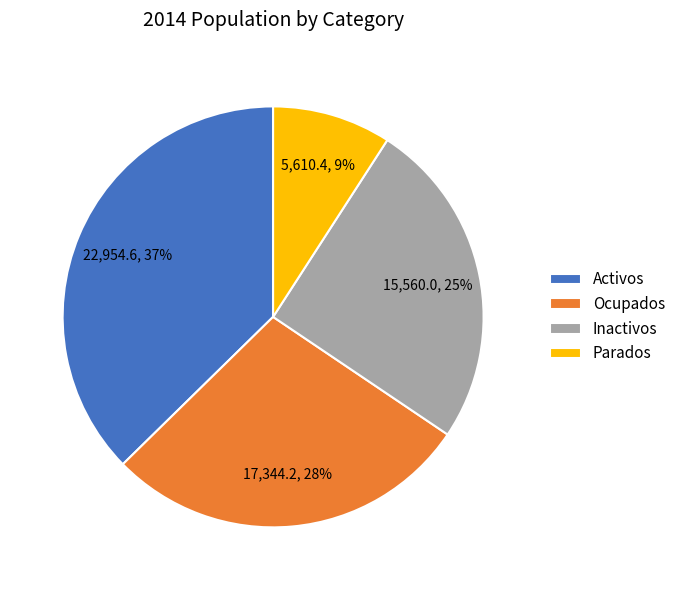

Do Activos and Parados together represent more than half of the pie?

No